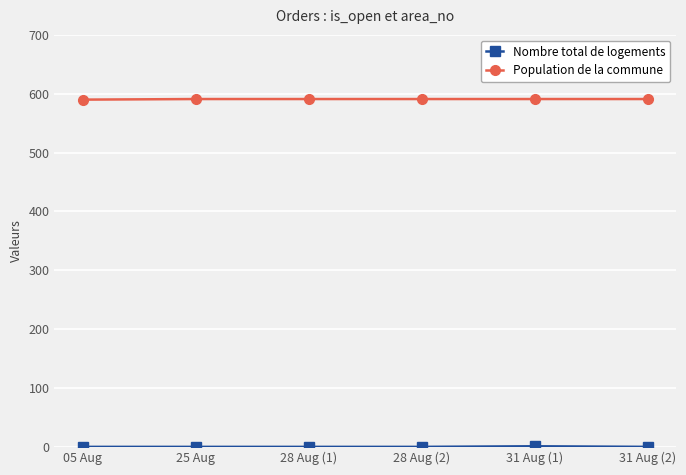

What is the difference between the Population de la commune values at 05 Aug and 25 Aug?

1